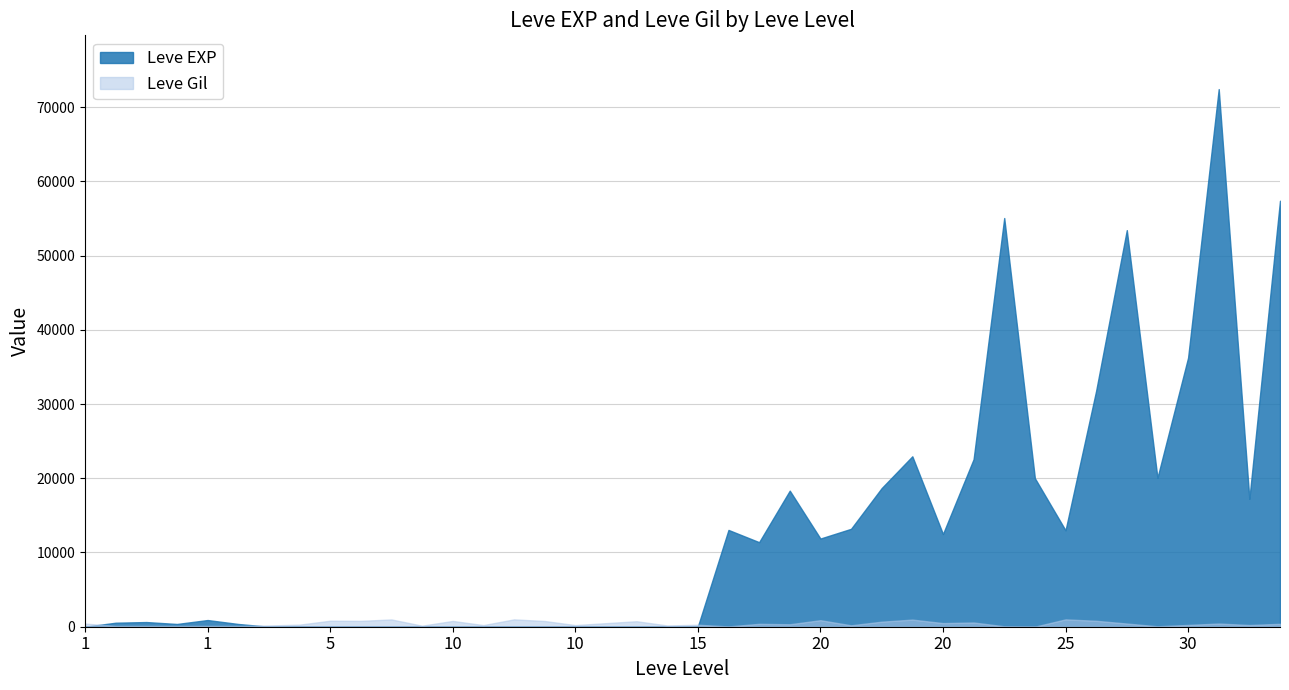

List the series in order of their peak value, lowest first.

Leve Gil, Leve EXP